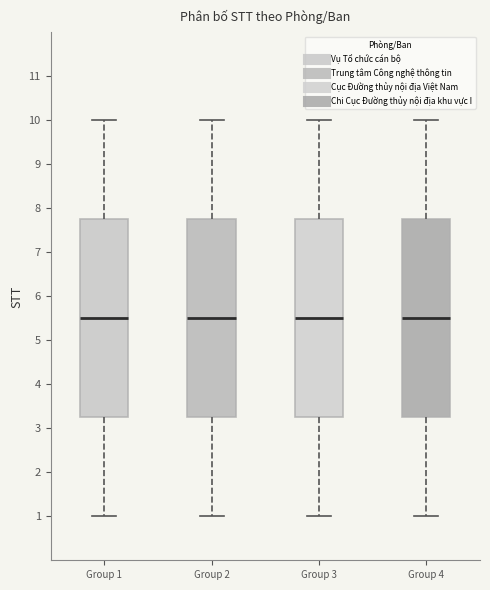

Reading left to right, read every box against the y-axis: the position of its median line, the range the box covers, and the ends of its whiskers. The values are not printed on the chart, so give them approximately, as read against the axis.

Group 1: median 5.5, box 3.3 to 7.8, whiskers 1.0 to 10.0
Group 2: median 5.5, box 3.3 to 7.8, whiskers 1.0 to 10.0
Group 3: median 5.5, box 3.3 to 7.8, whiskers 1.0 to 10.0
Group 4: median 5.5, box 3.3 to 7.8, whiskers 1.0 to 10.0